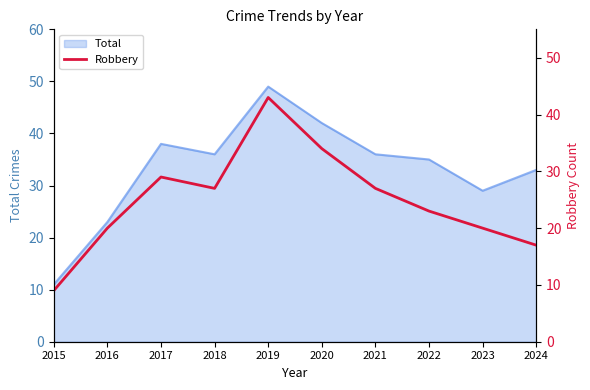

Which category has the lowest value in the Total series?

2015